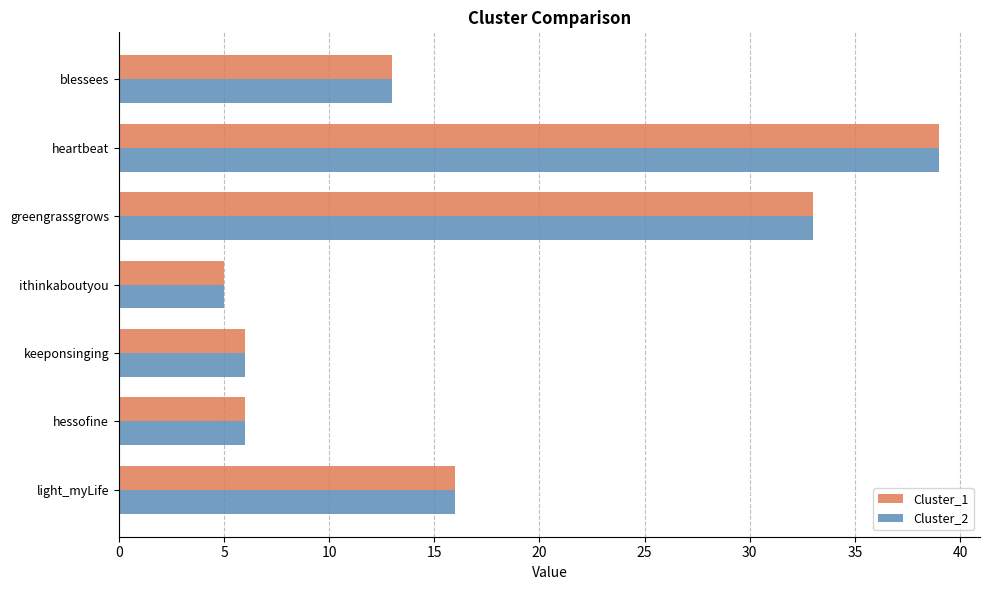

Is the value of Cluster_2 at heartbeat greater than the value of Cluster_1 at blessees?

Yes